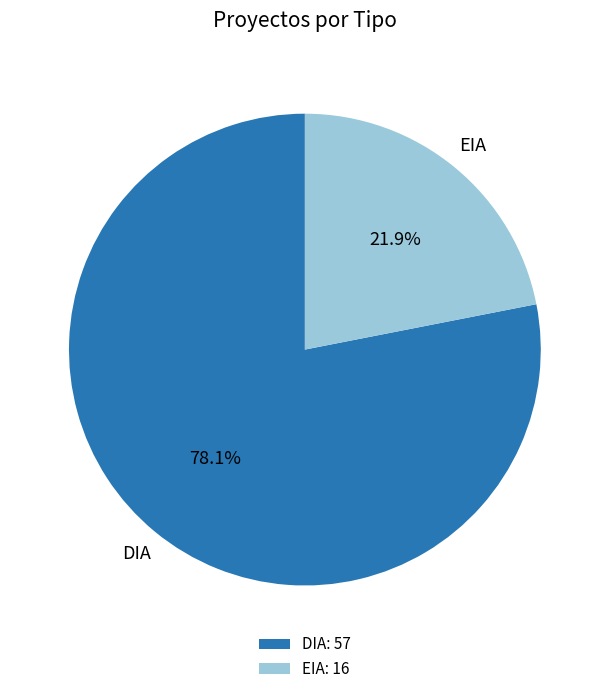

Combined, what portion of the pie is EIA and DIA?

100.0%